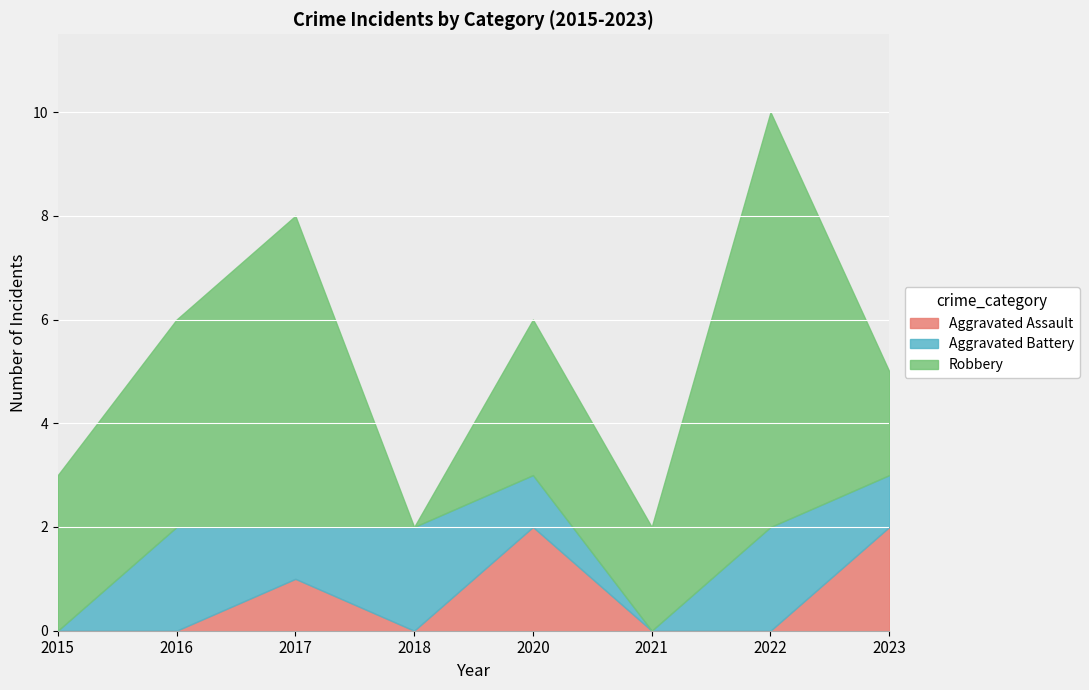

What is the spread (max minus min) of values at 2020?

2